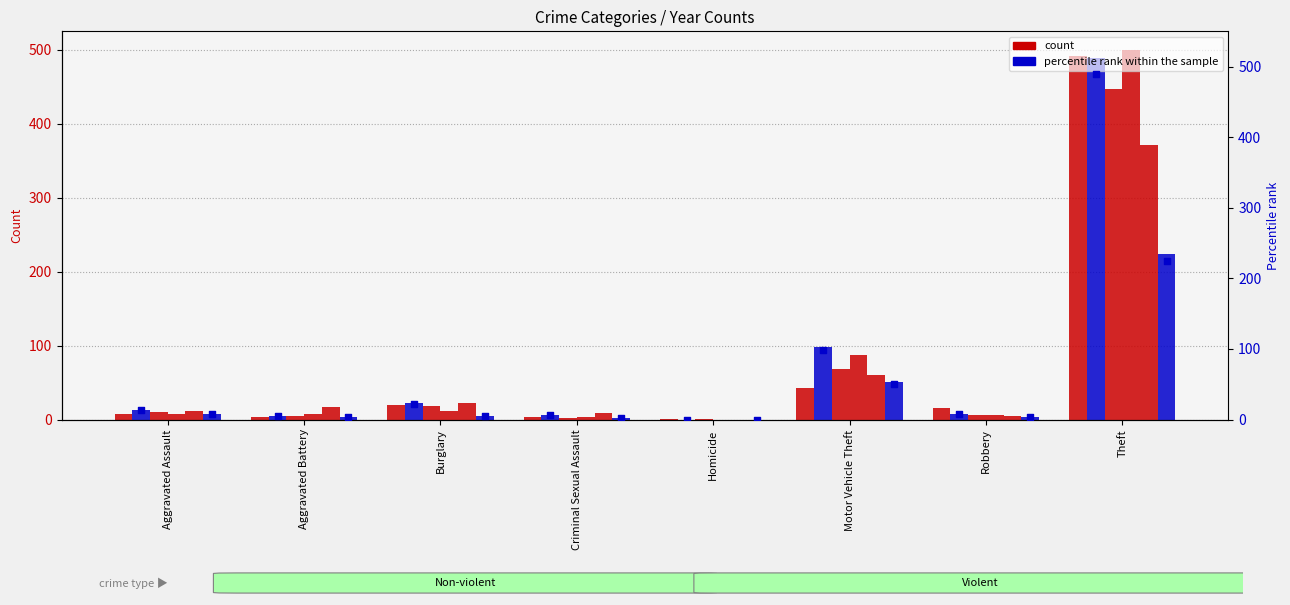

What is the total value across all series at Theft?

713